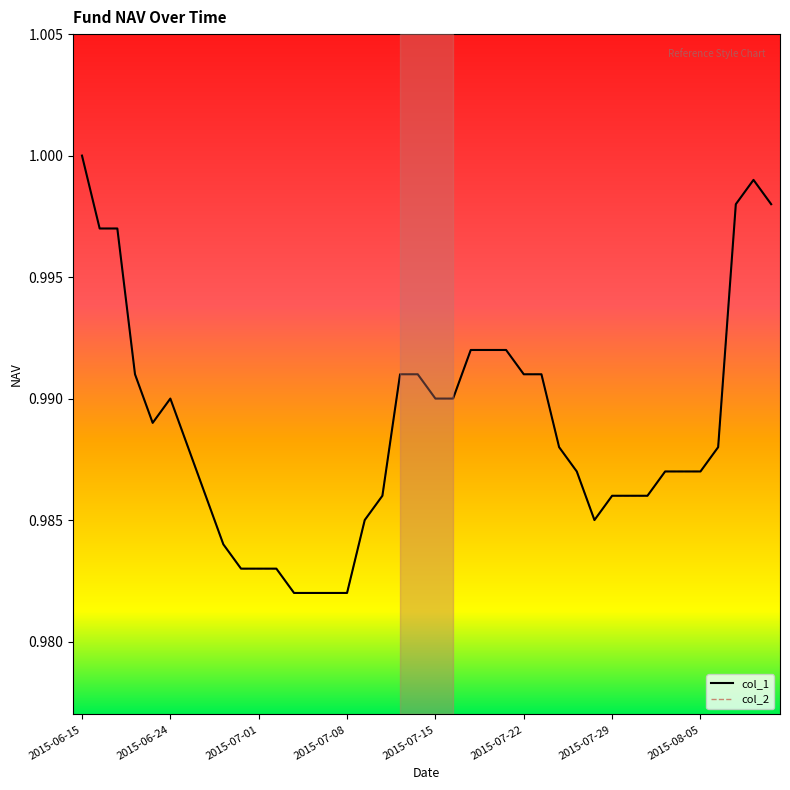

Does the chart have visible grid lines?

No